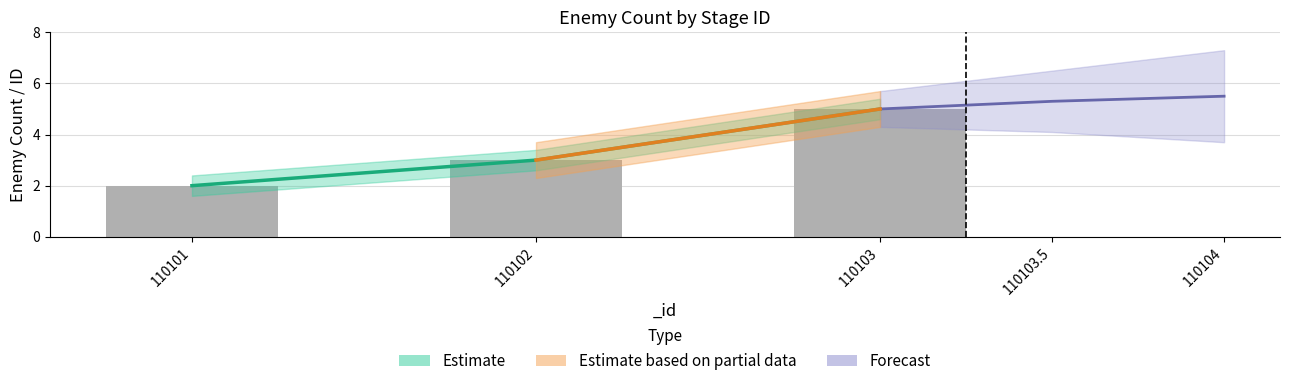

What is the difference between the maximum and minimum values?

3